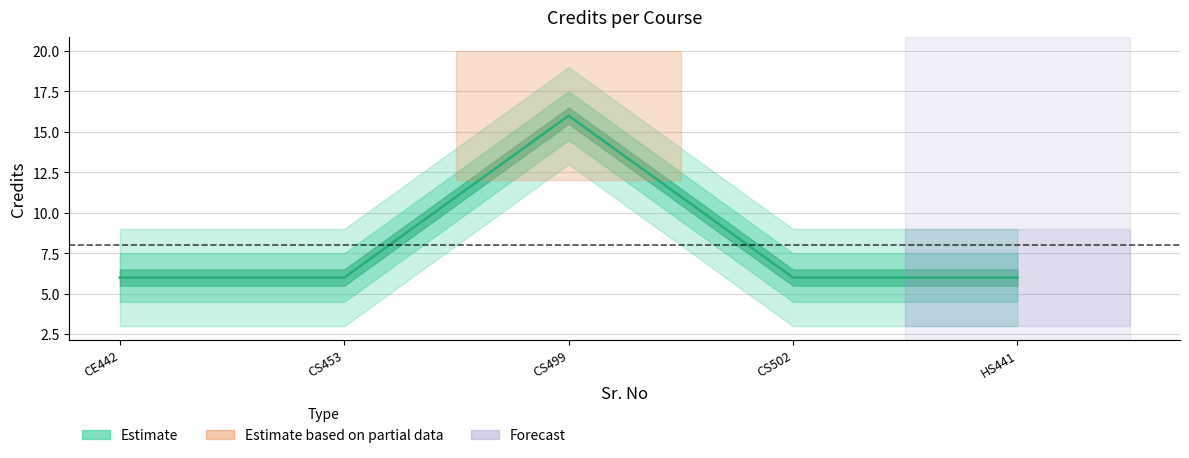

Approximately how many times larger is the value at 4 compared to 5?

1.0